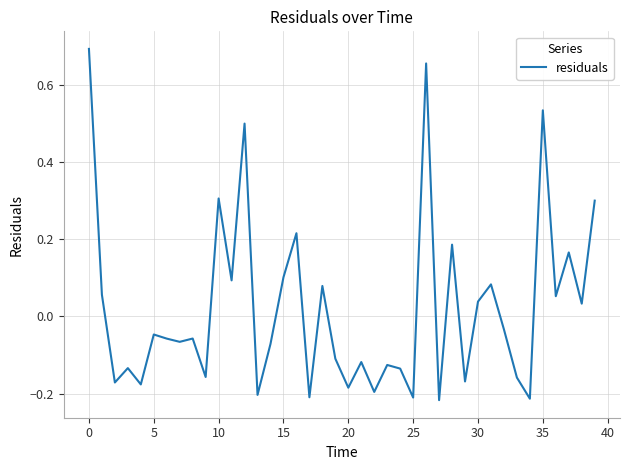

What is the difference between the maximum and minimum values?

0.9